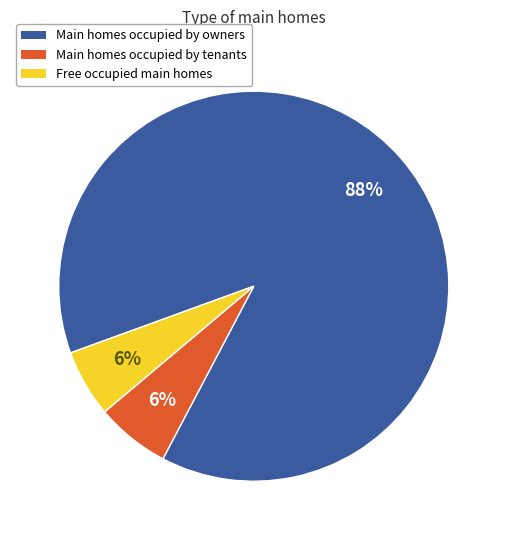

To the nearest percent, what is the average slice percentage?

33%